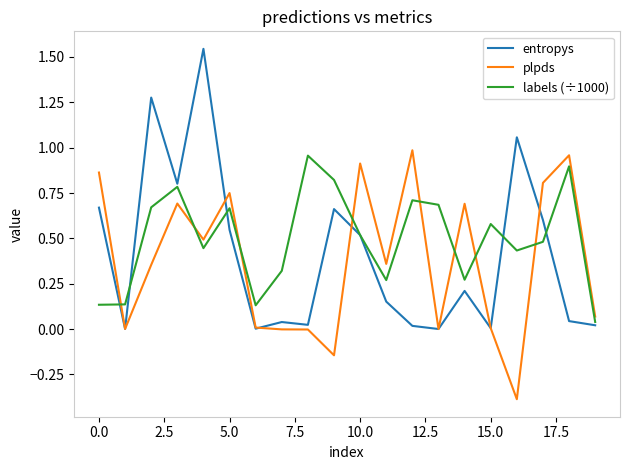

Which series has the widest spread of values?

entropys